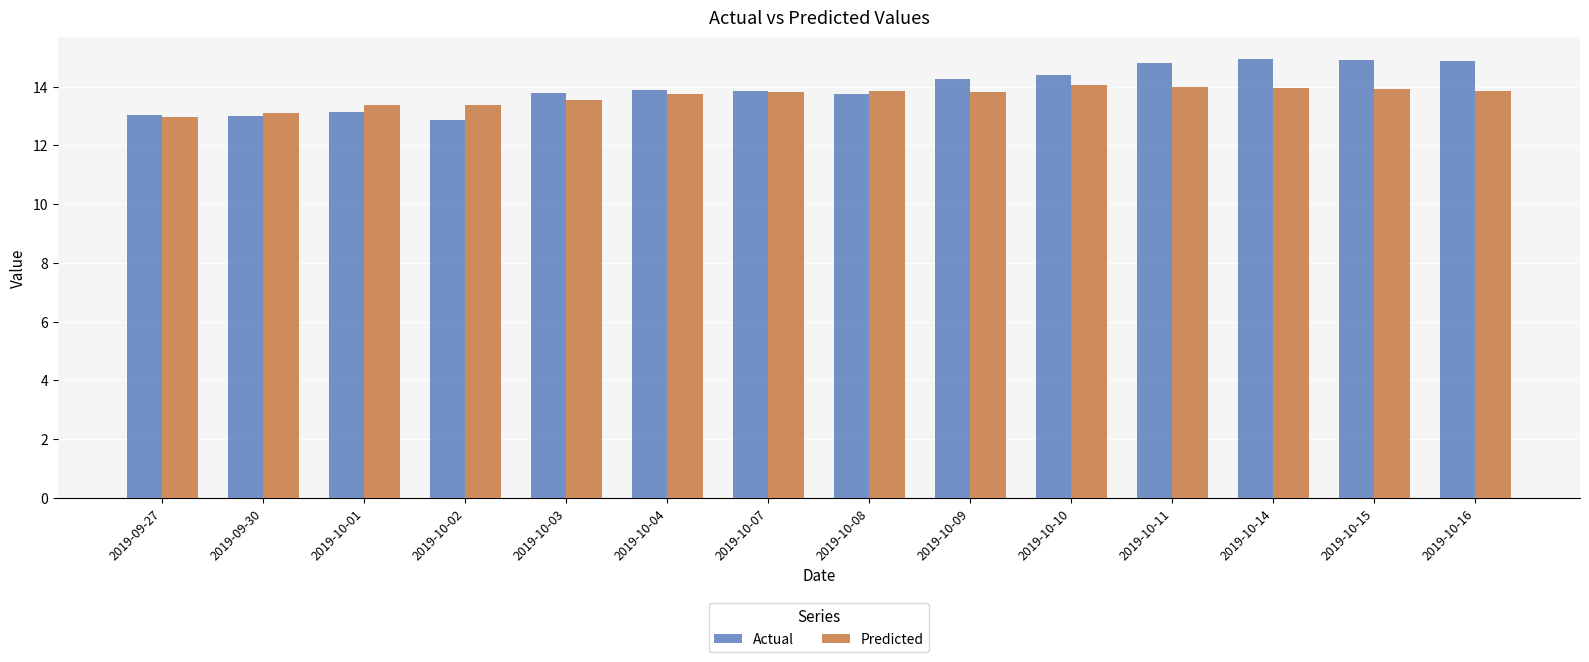

What is the average value of the Actual series?

14.0